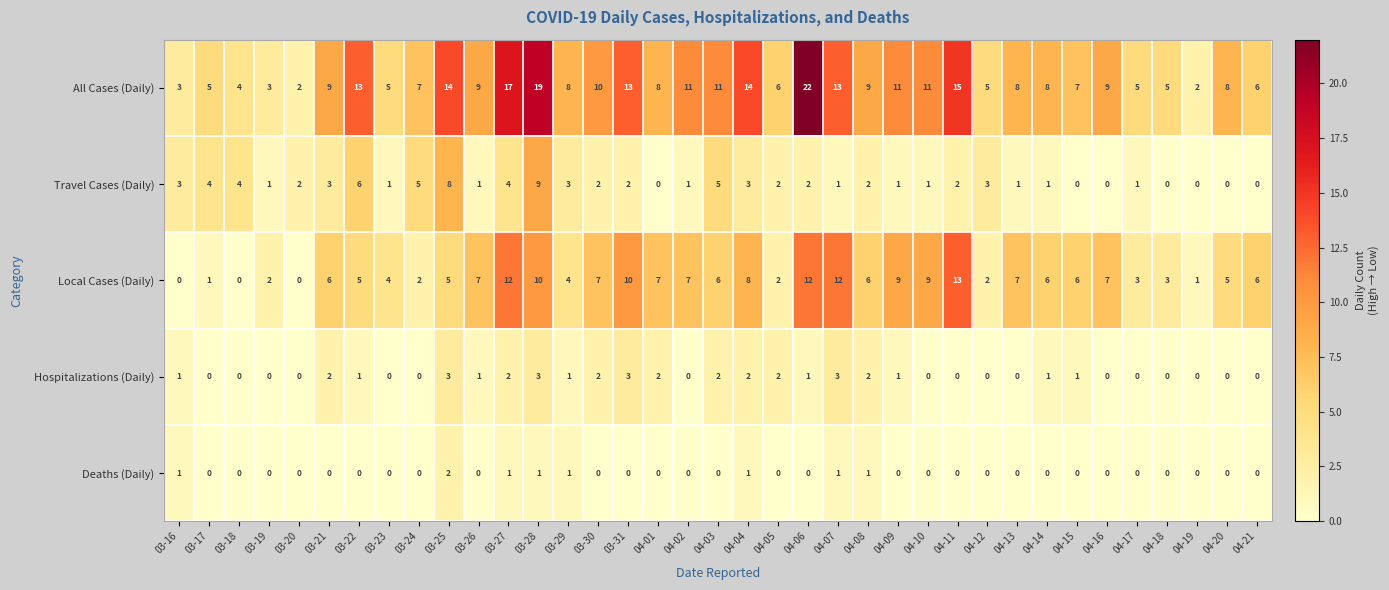

True or false: Deaths (Daily) has a value of 1 at 04-04.

True